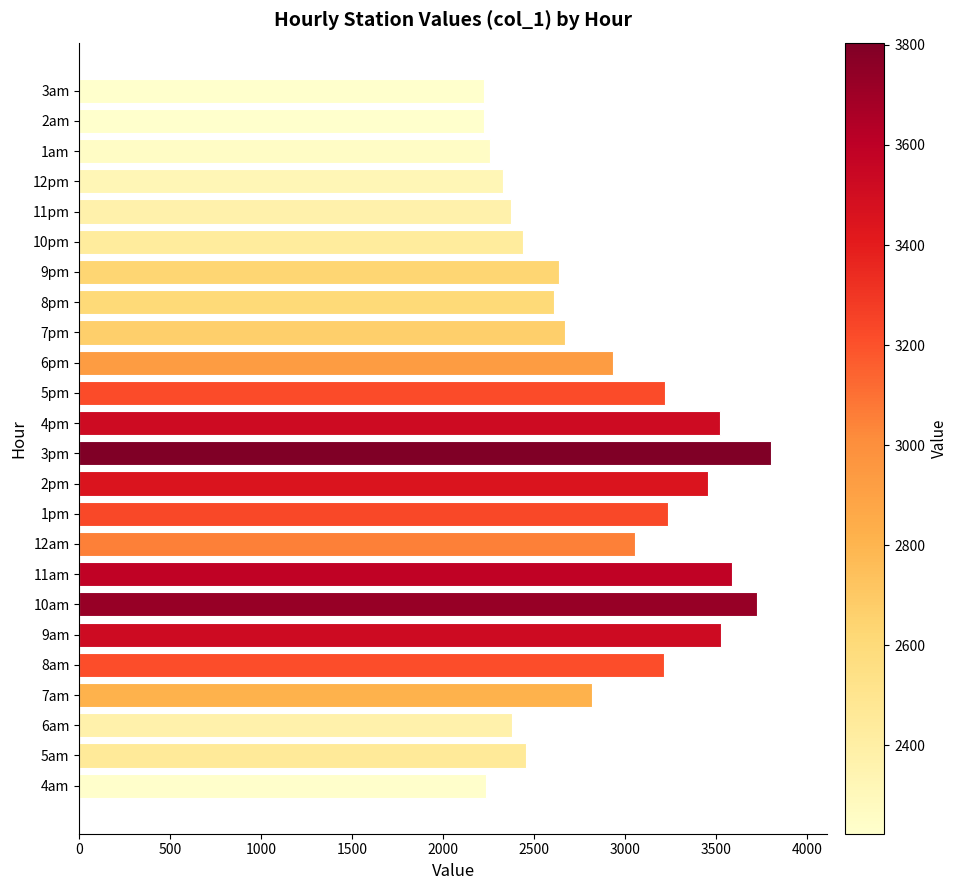

What is the smallest value displayed?

2223.4